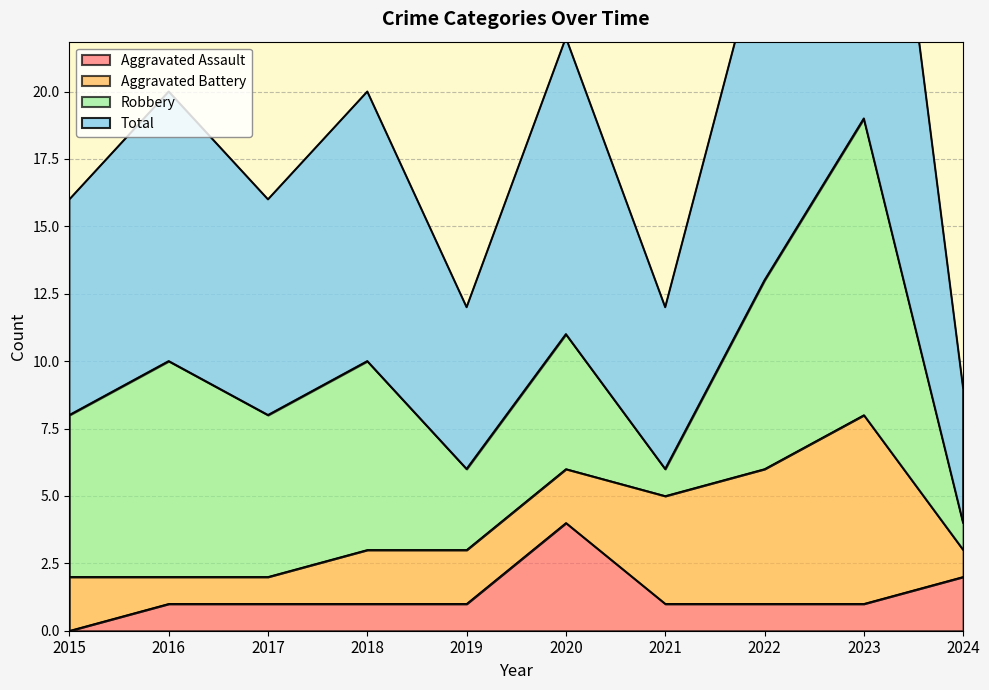

The value of Aggravated Assault at 2024 is 0. True or false?

False